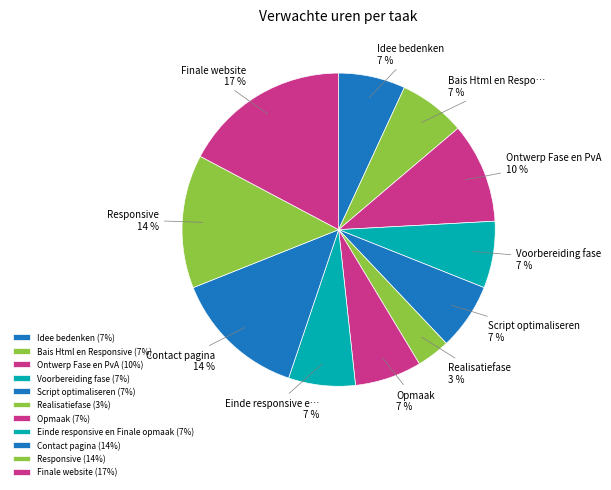

How many segments does this pie chart have?

11